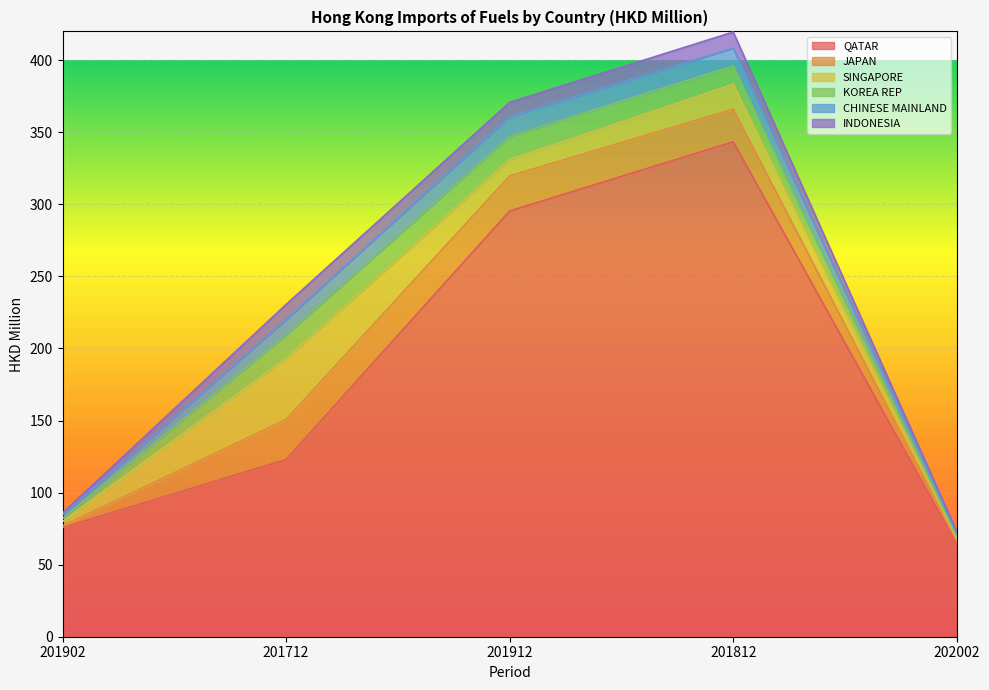

The JAPAN series shows 2.4 at 202002. True or false?

True